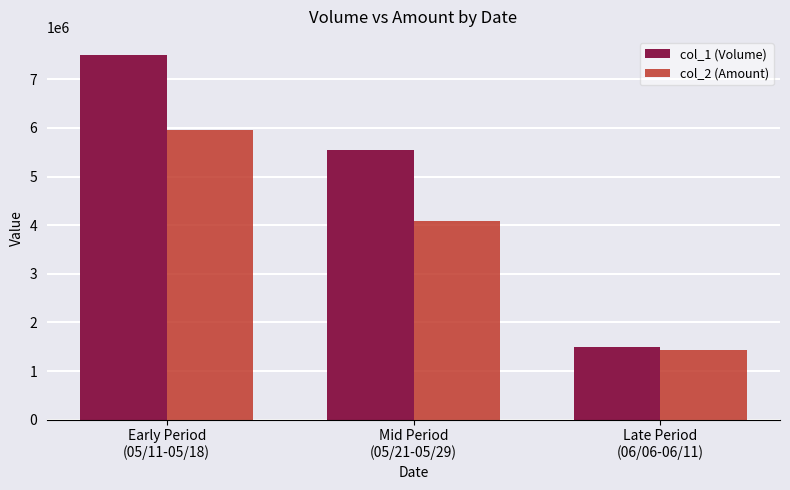

The col_2 (Amount) series shows 5967120 at Early Period
(05/11-05/18). True or false?

True